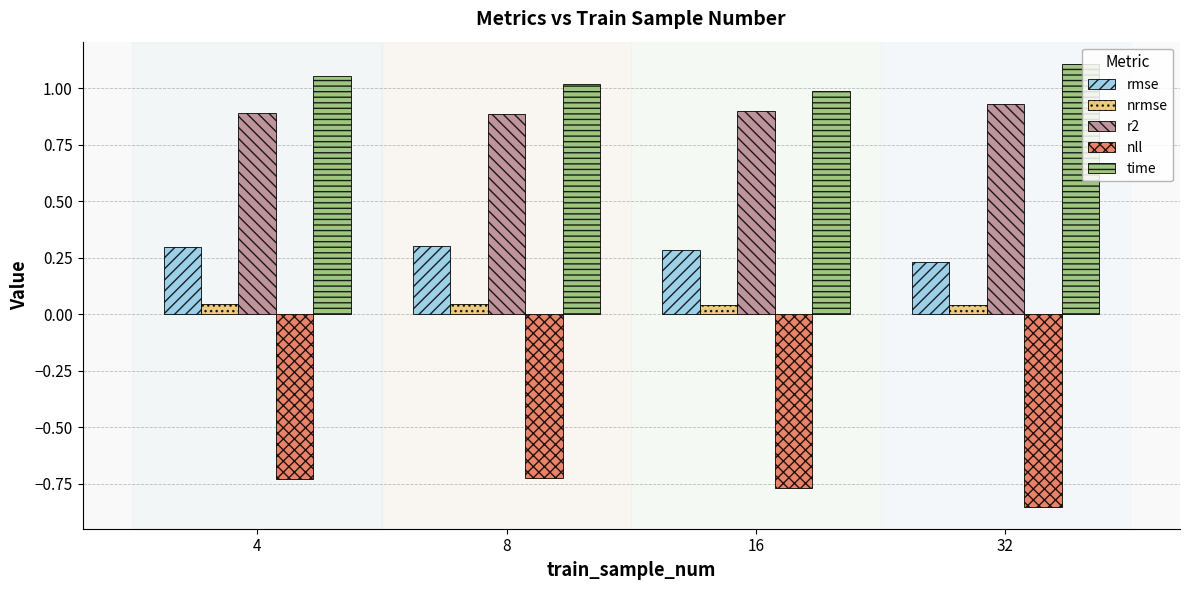

Rank the series by their maximum value, from highest to lowest.

time, r2, rmse, nrmse, nll